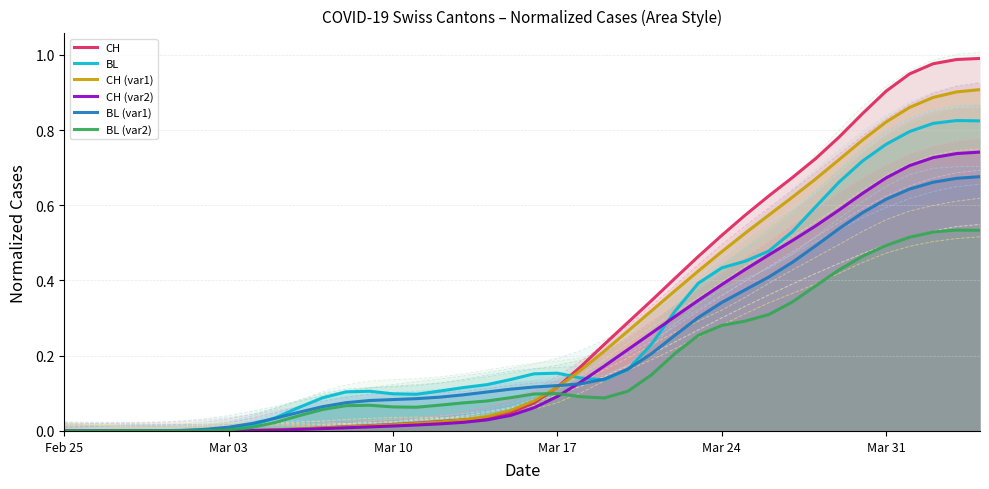

What is the spread (max minus min) of values at 23?

0.1